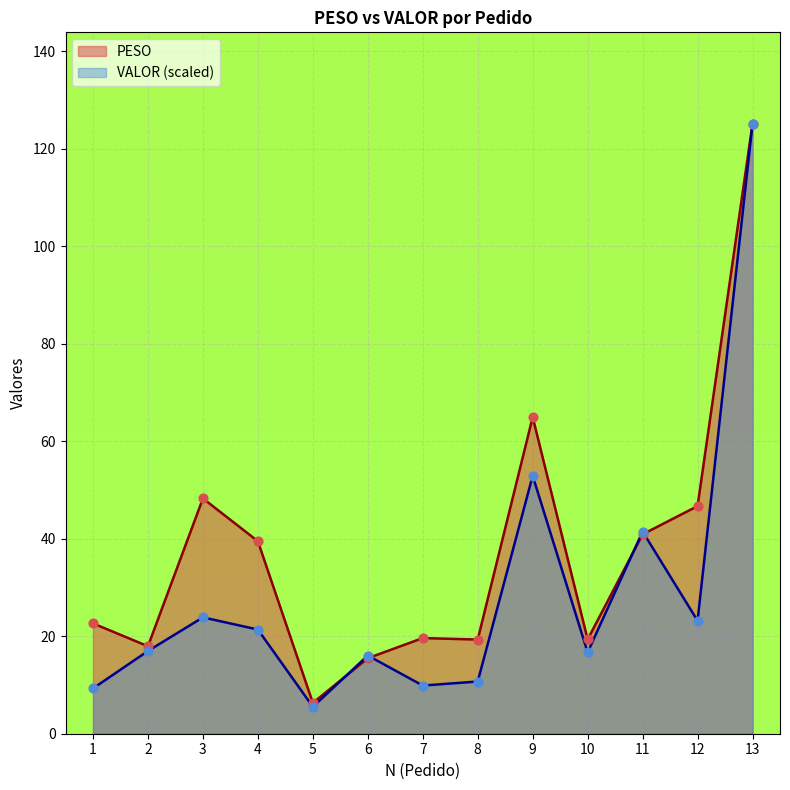

Which series has the widest spread of Y values?

VALOR